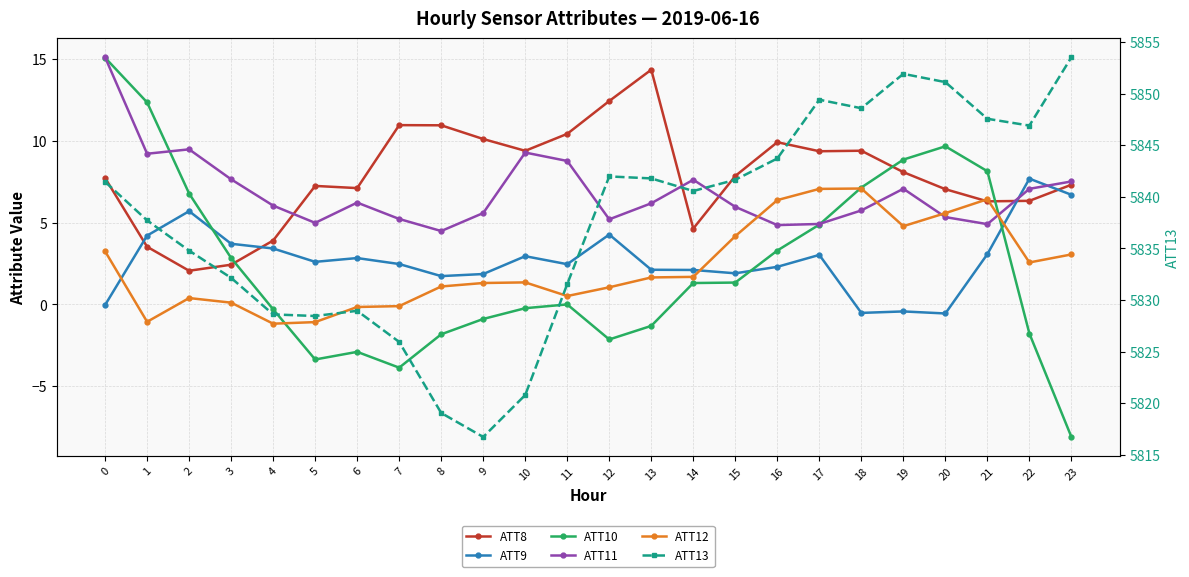

Which series has the widest spread of values?

ATT13